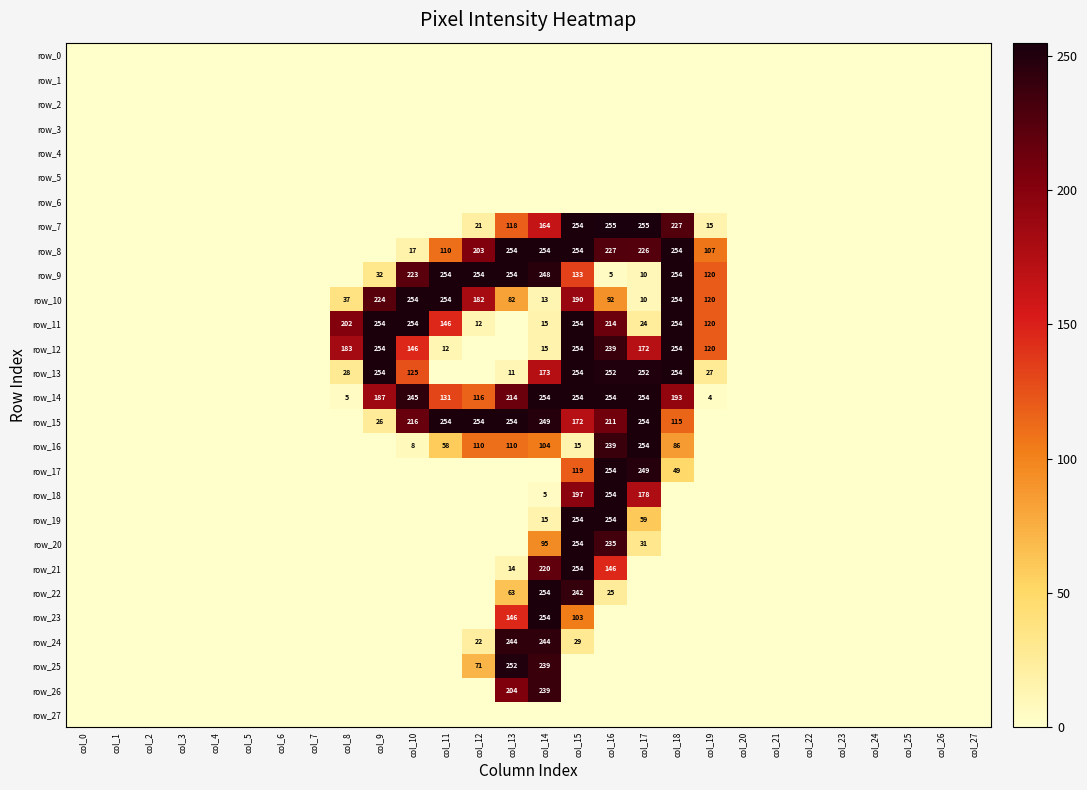

How many values in row_8 are above zero?

10